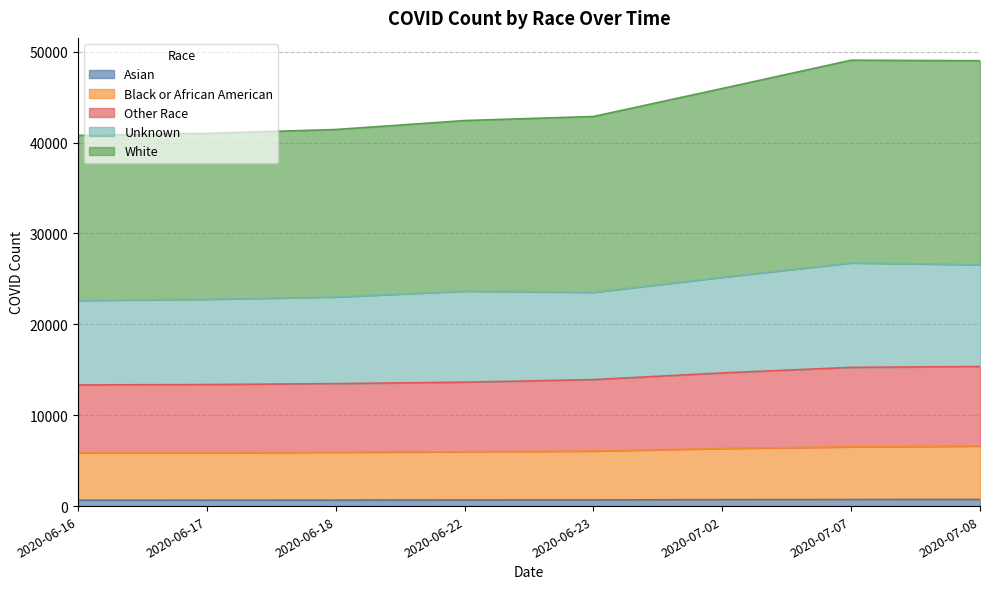

Between 2020-07-07 and 2020-06-16, which is larger?

2020-07-07